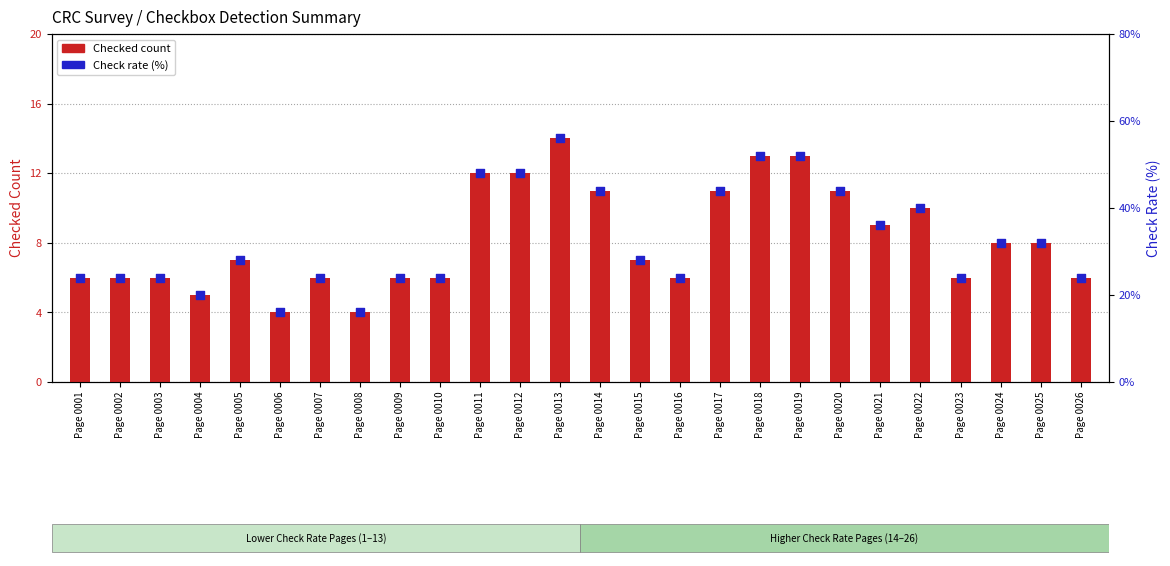

What are all the series names shown in the legend?

Checked count, Check rate (%)